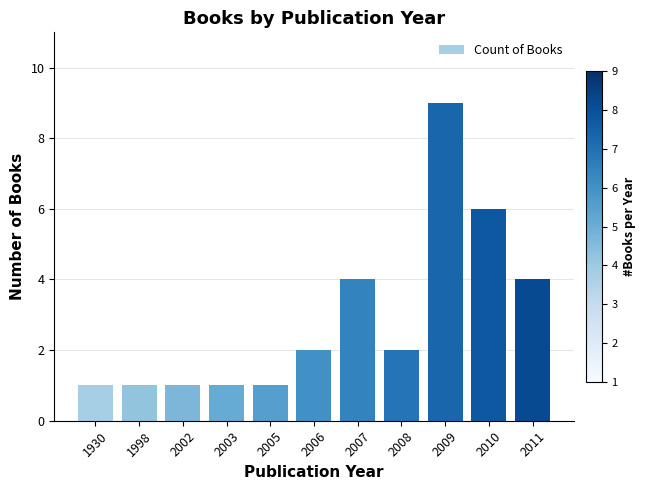

Is it true that the value at 2006 is 1?

False